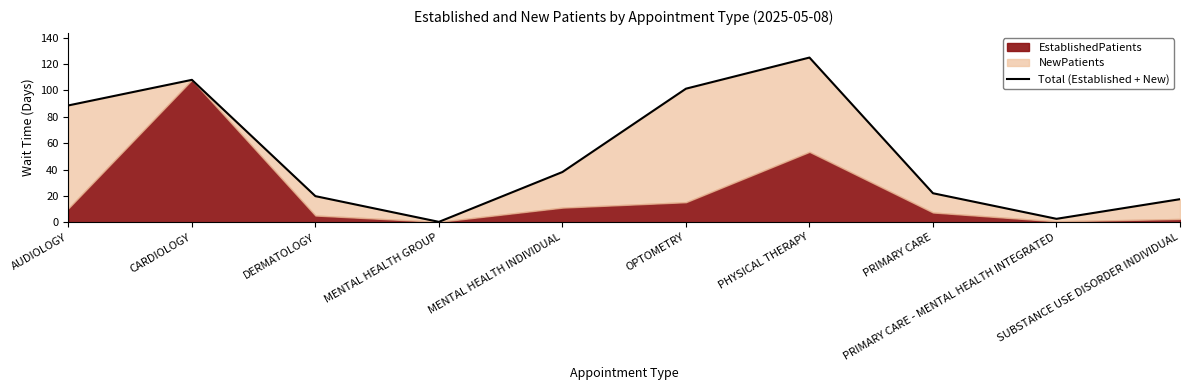

How many categories are shown in the chart?

10